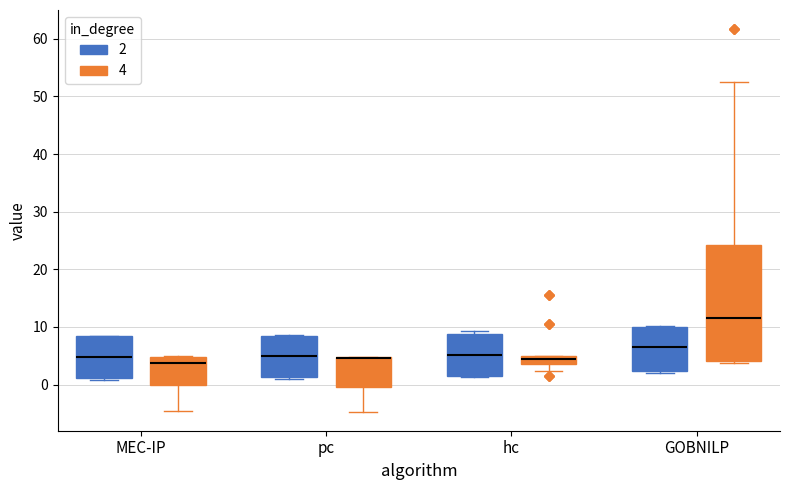

Where is the upper edge of the box for hc (2) on the y-axis? The values are not printed on the chart, so give them approximately, as read against the axis.

9